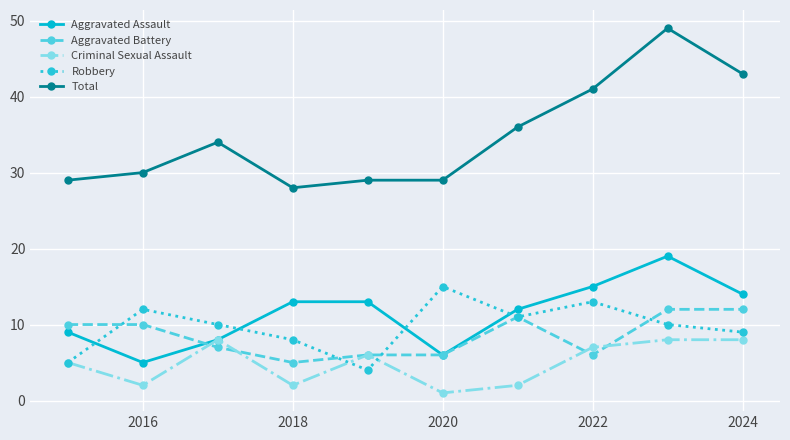

How many categories are shown in the chart?

10